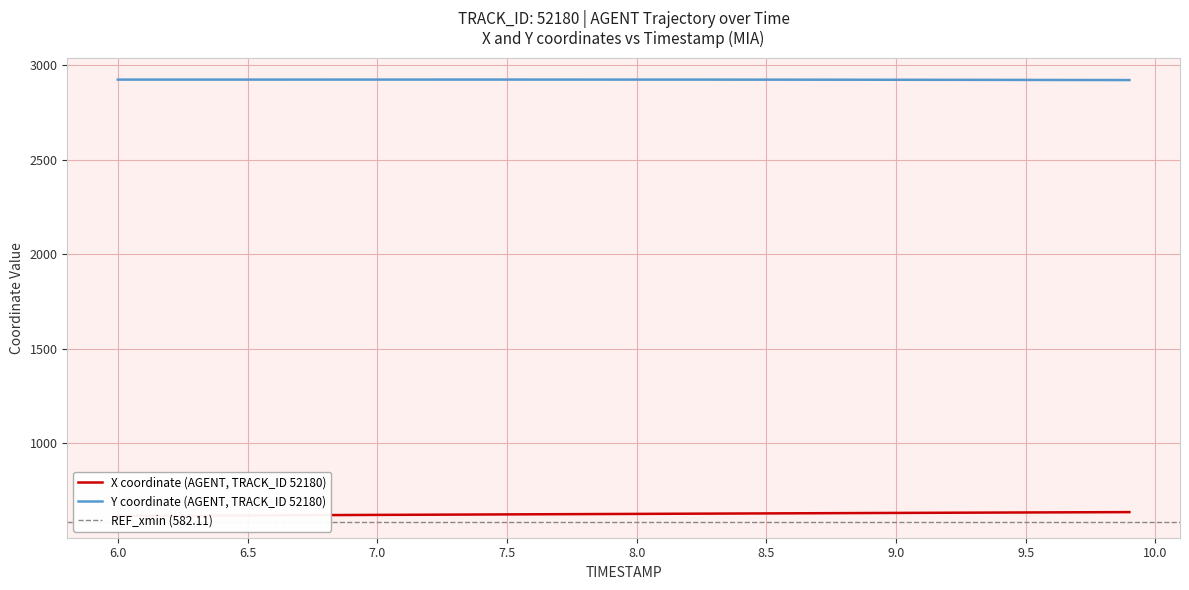

What is the maximum value shown in the chart?

2925.1